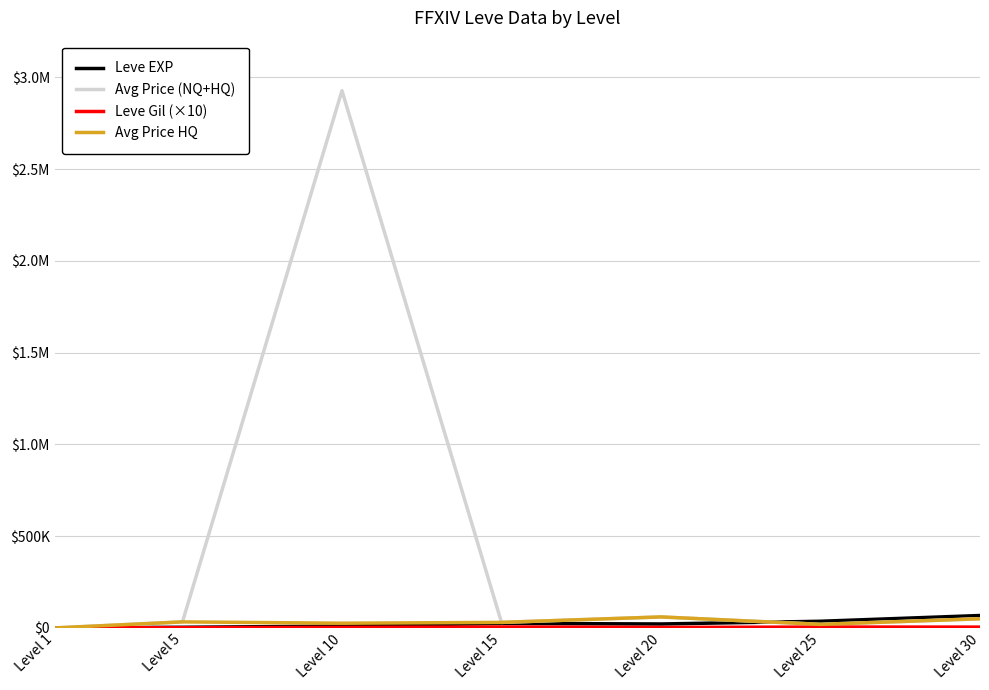

Is this an area chart (filled region under the line)?

No